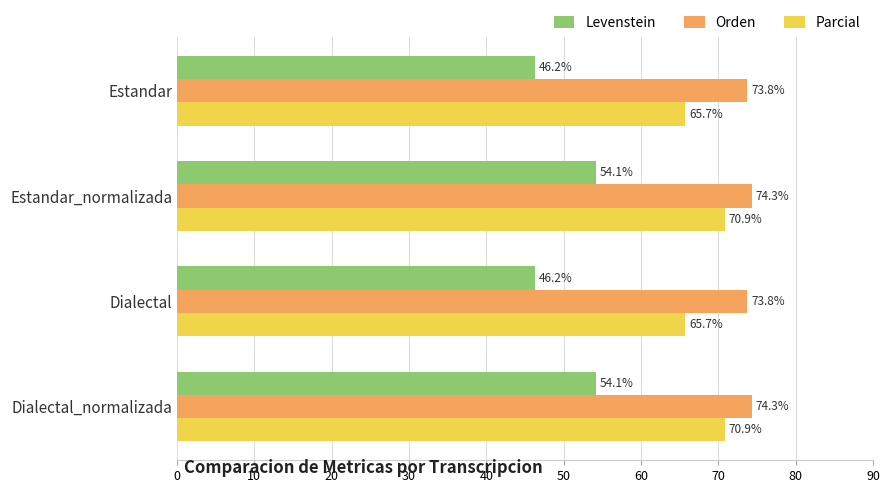

True or false: Orden has a value of 73.8 at Dialectal.

True